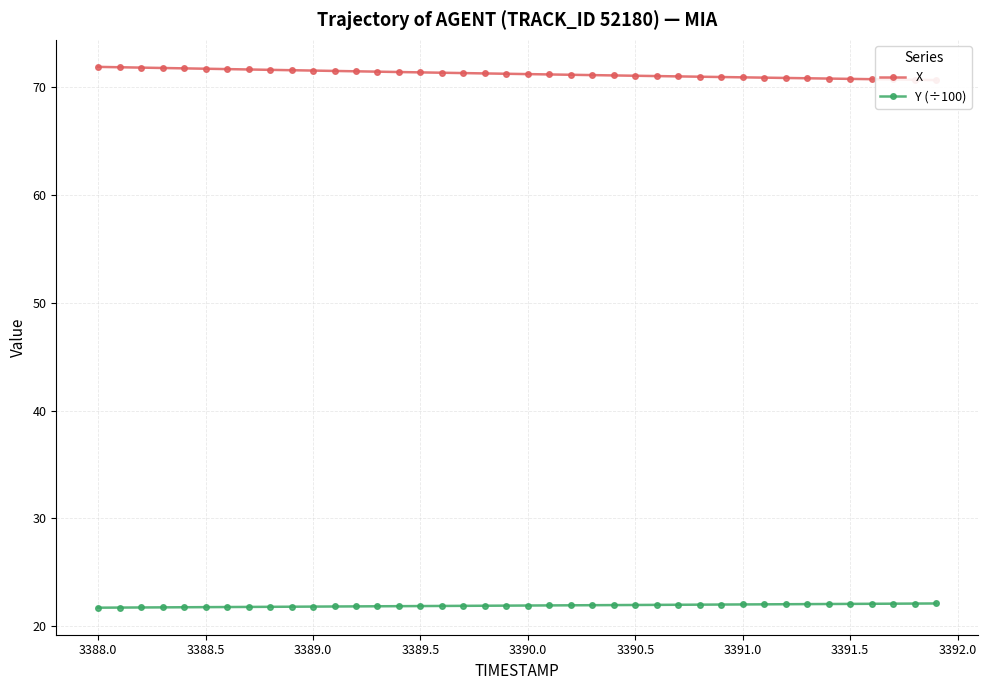

What is the minimum value for X?

70.7